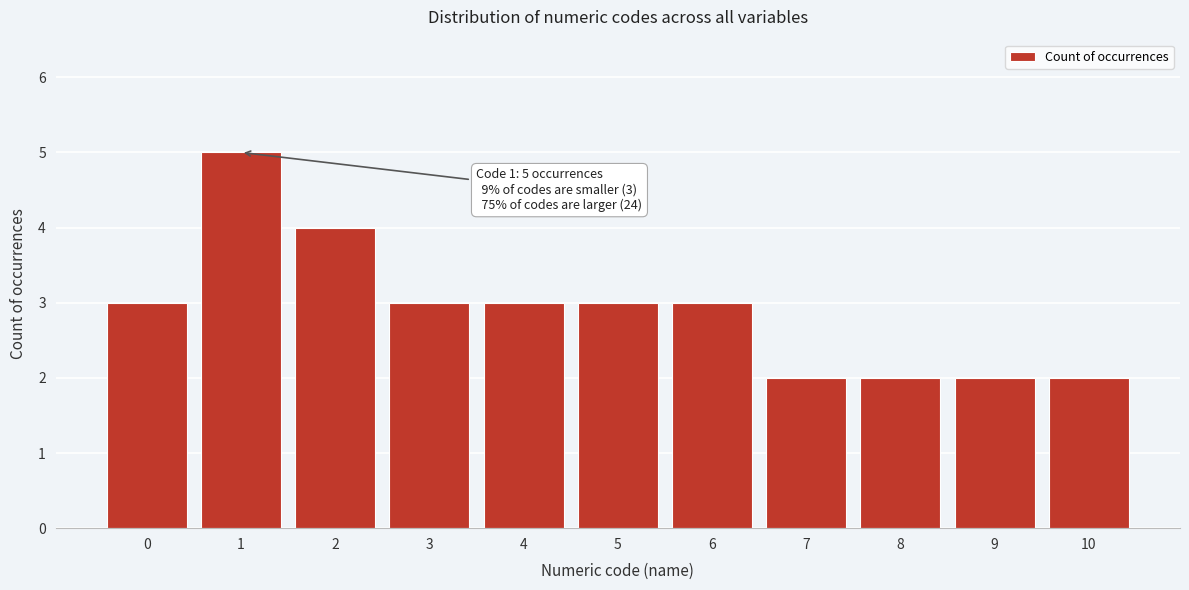

Reading right to left, extract all data points from this chart.

2	2	2	2	3	3	3	3	4	5	3